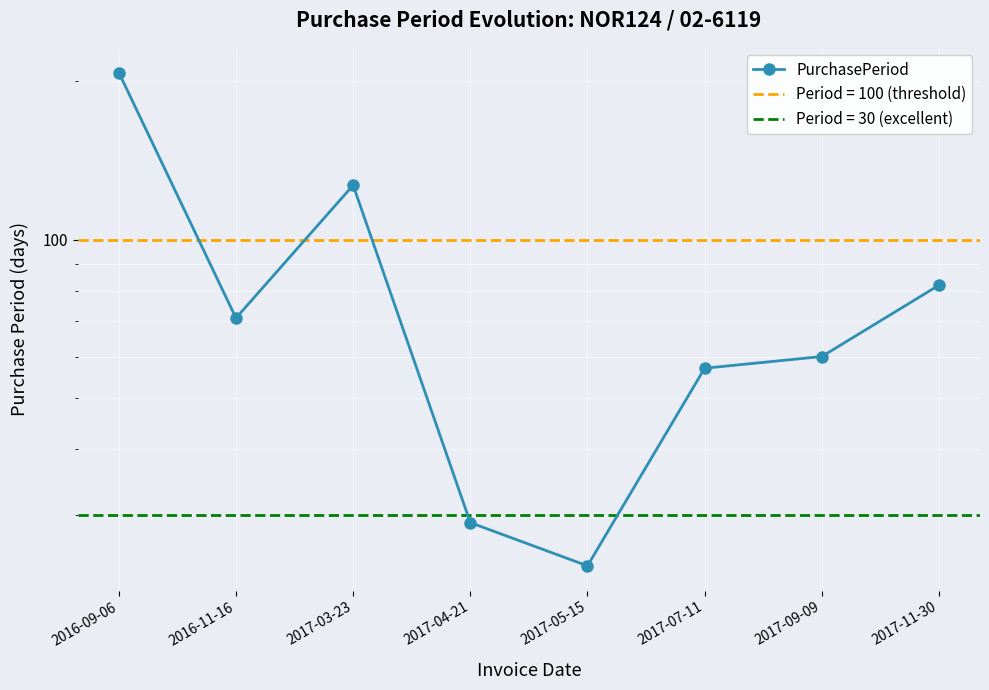

What is the sum of the values at 2017-05-15 and 2017-11-30?

106